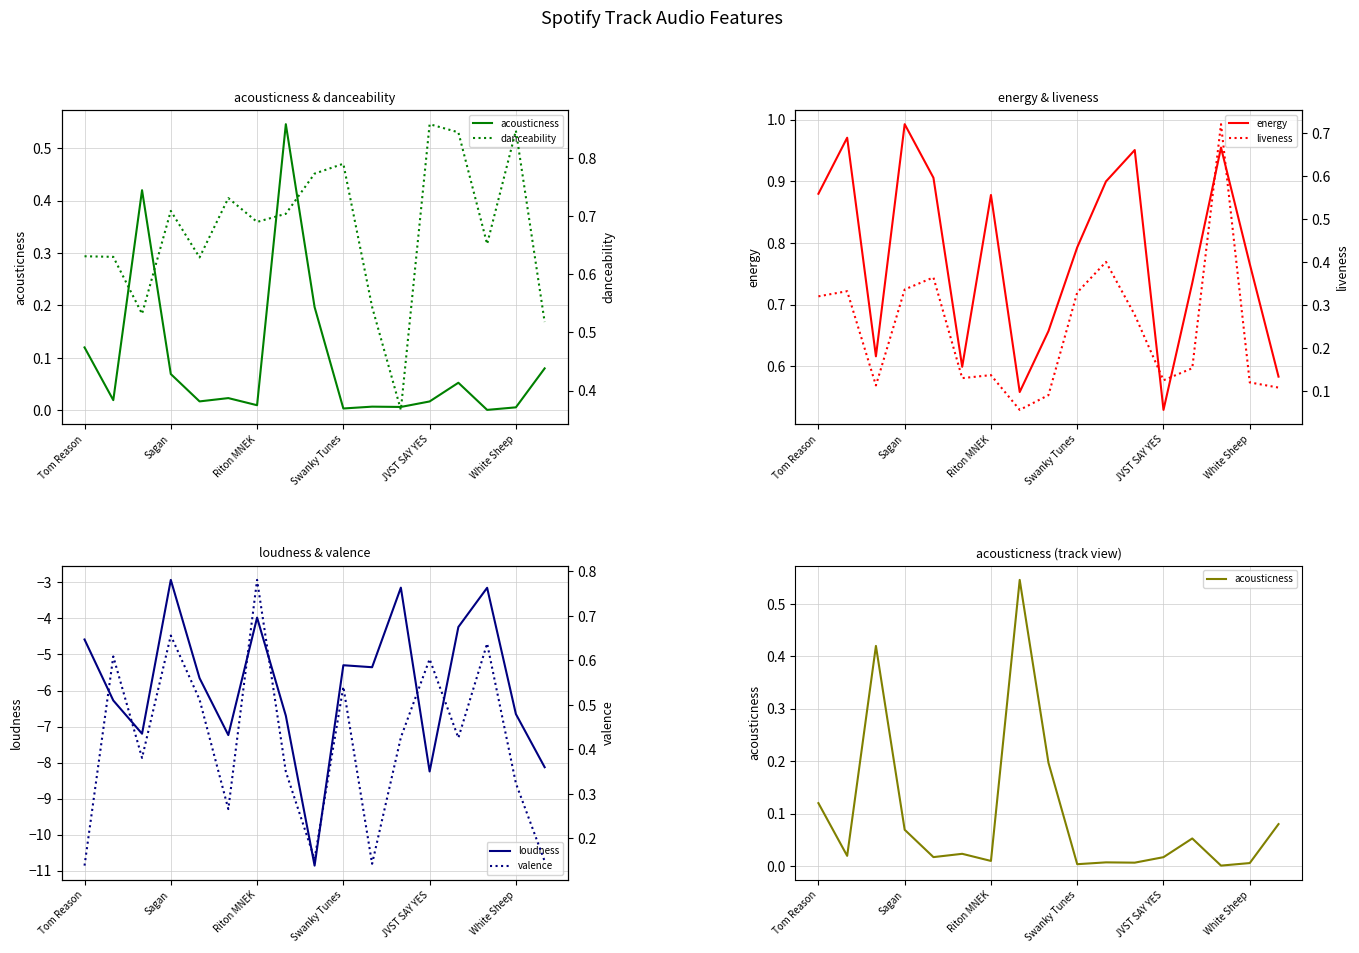

True or false: liveness has more than 2 points higher than both neighbors.

True